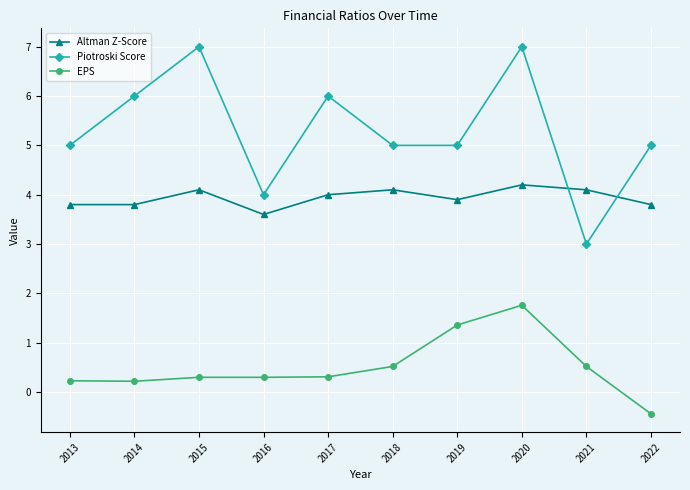

What is the maximum value for EPS?

1.8